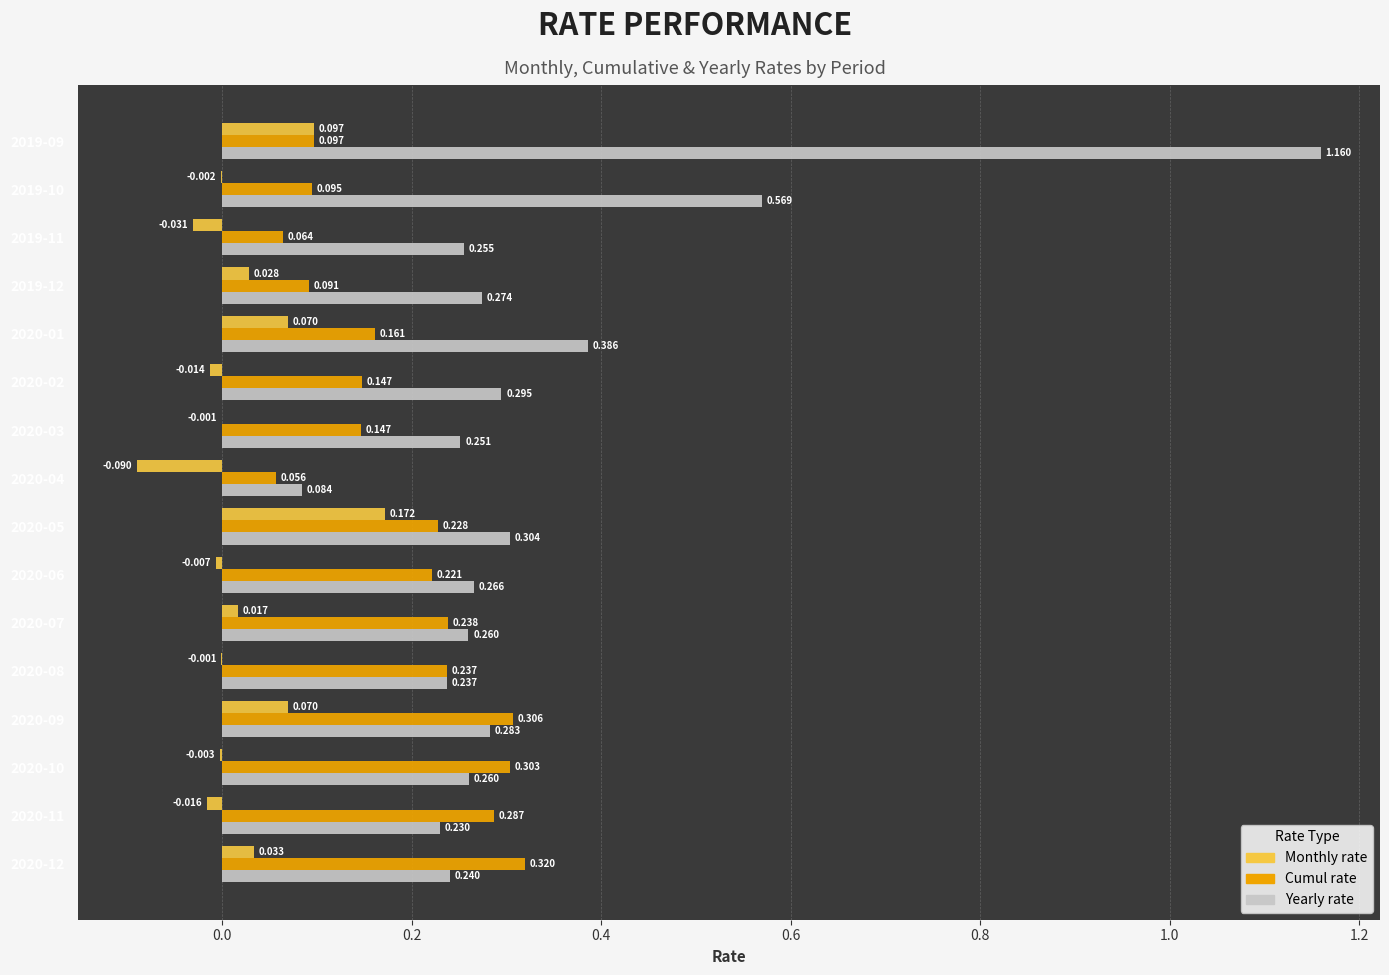

Is the value of Monthly rate at 2019-09 greater than the value of Yearly rate at 2020-09?

No